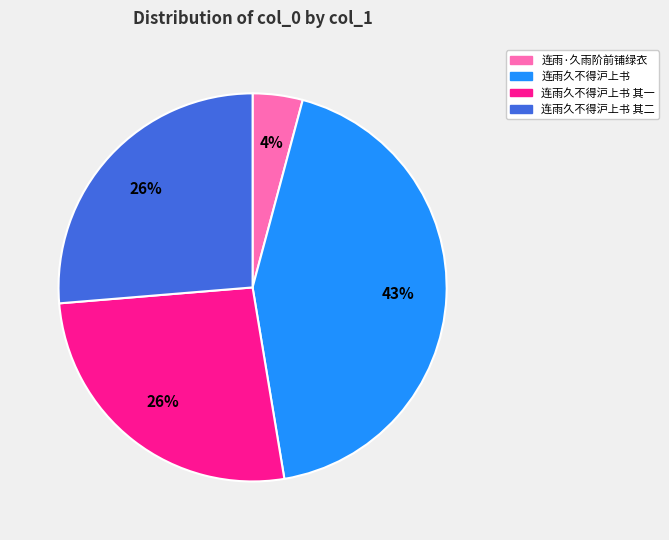

How many slices are in this pie chart?

4